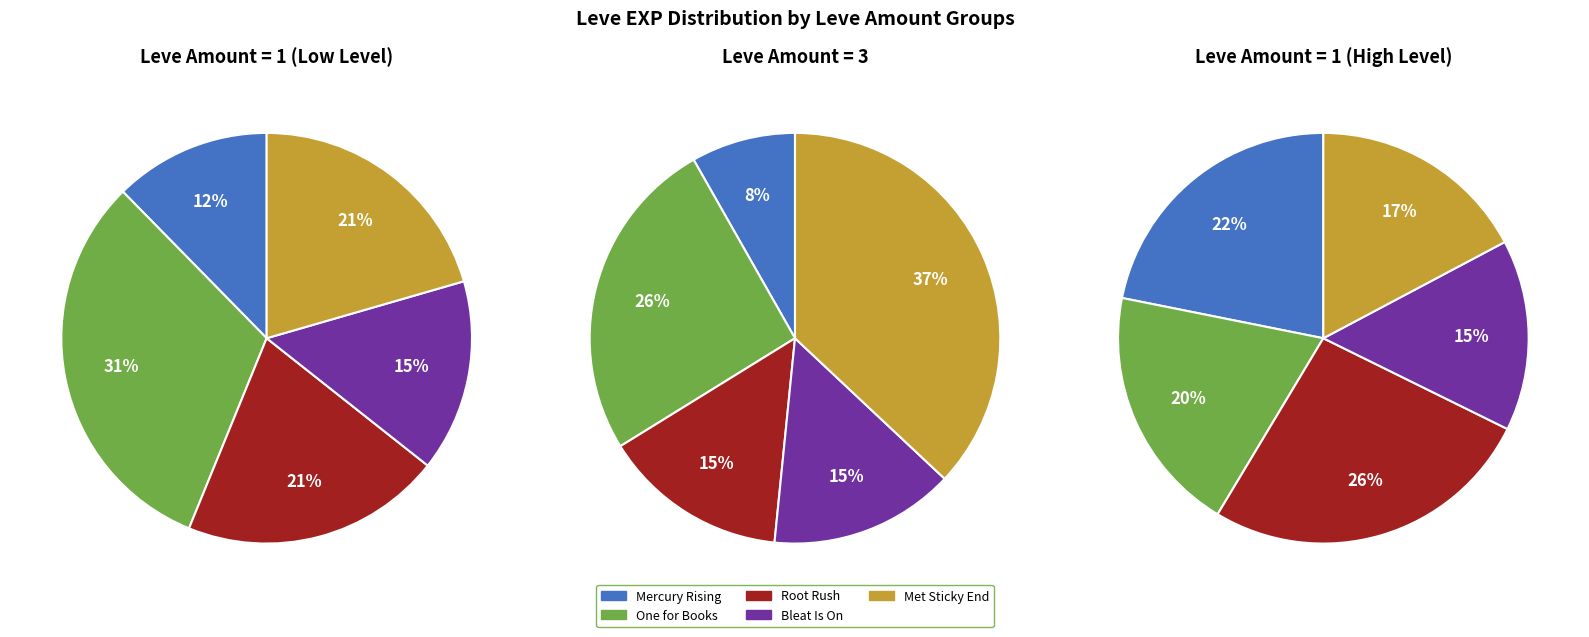

What portion of the pie excludes 2?

79.5%